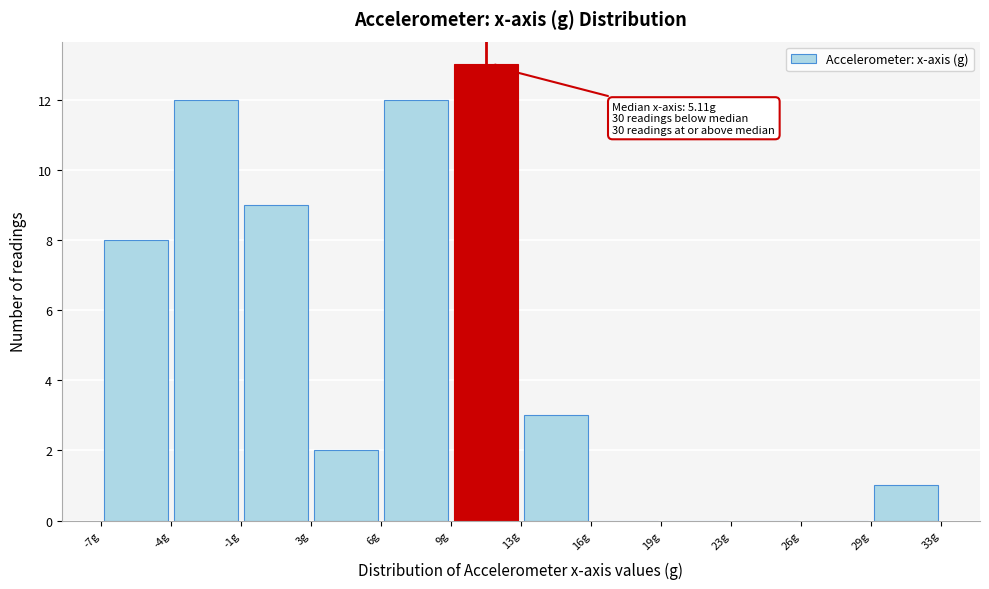

Over which range of the x-axis is the bar tallest?

9.5 to 12.5